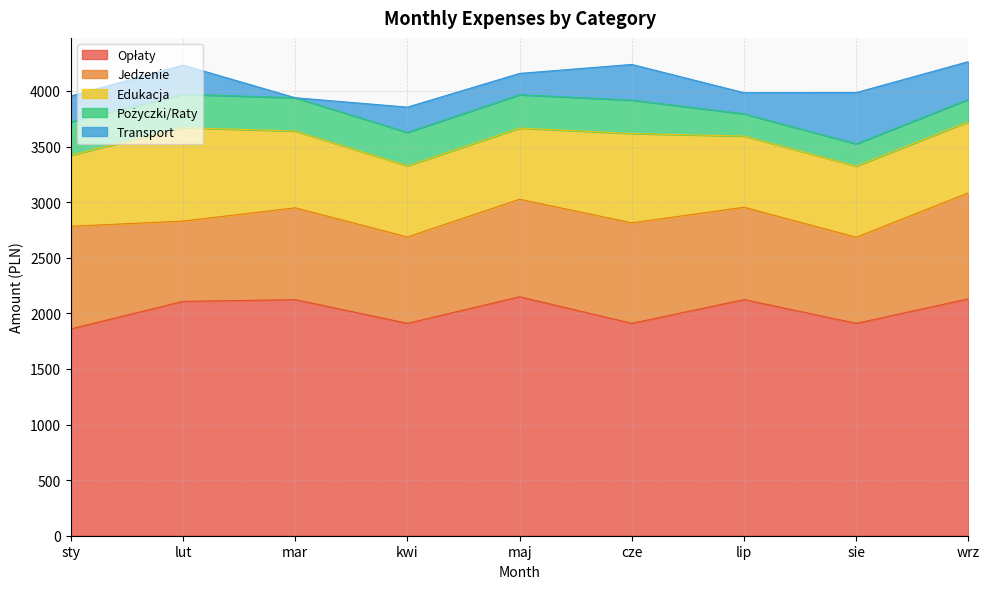

What is the value of the Jedzenie point at the 8th from the left?

774.2